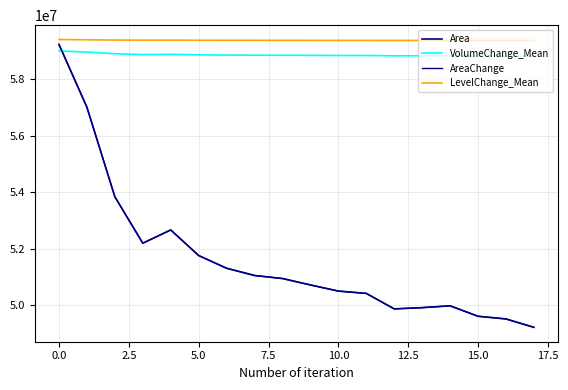

Is this an area chart (filled region under the line)?

No